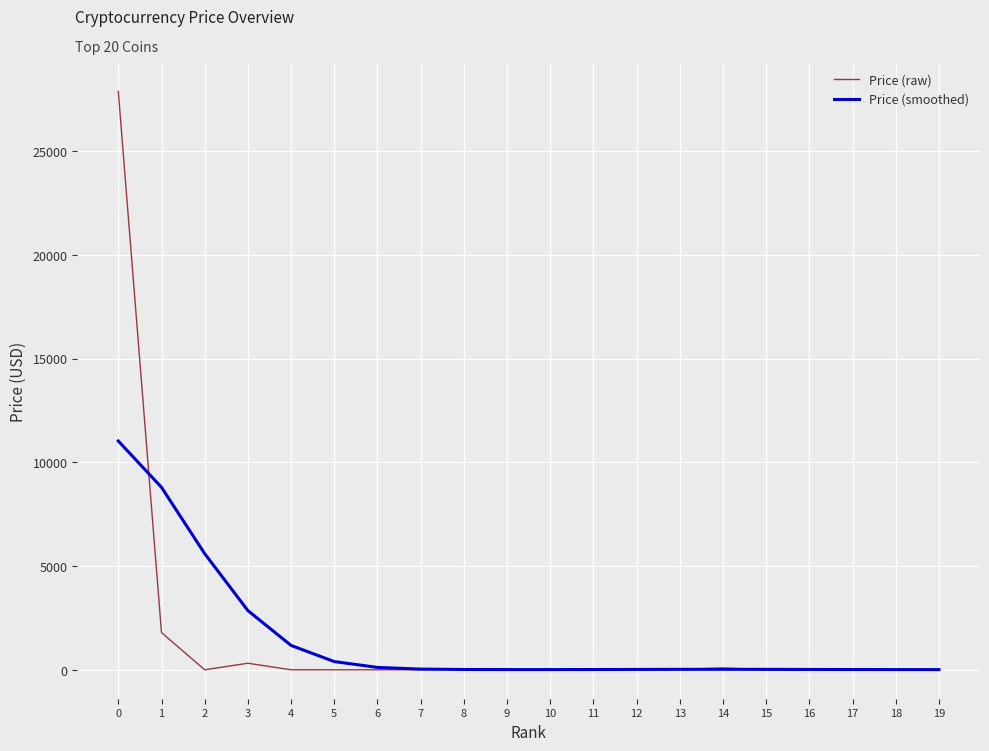

List the series in order of their peak value, lowest first.

Price (smoothed), Price (raw)